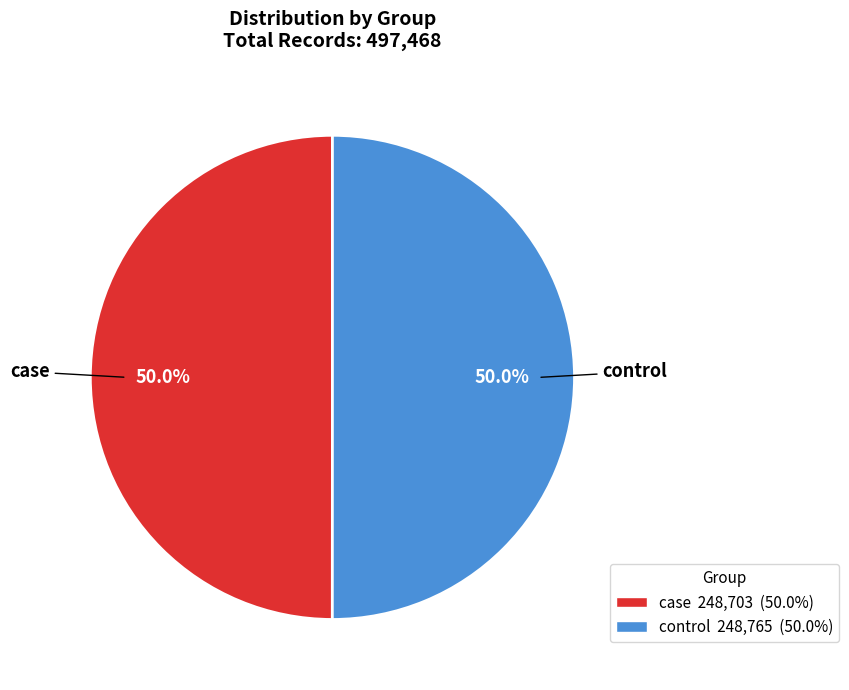

Approximately how many times larger is the value at control compared to case?

1.0